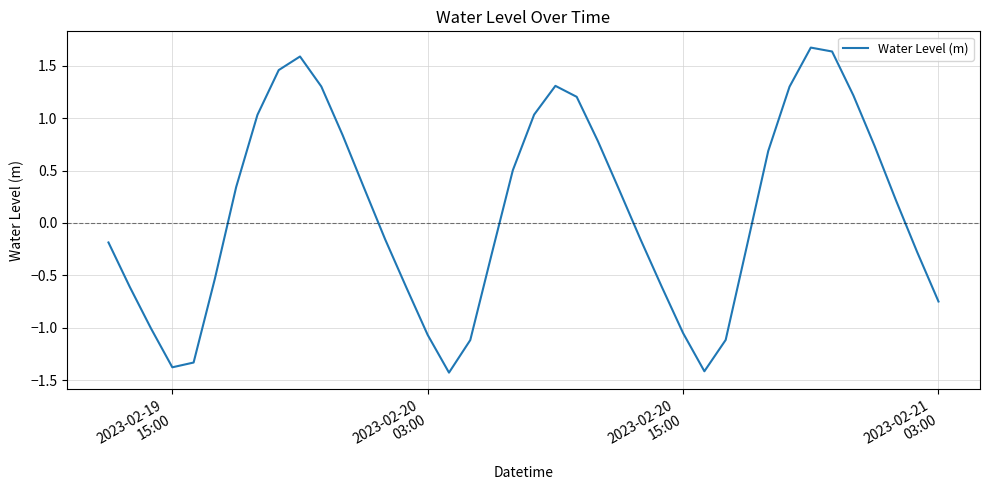

What is the minimum value shown in the chart?

-1.4